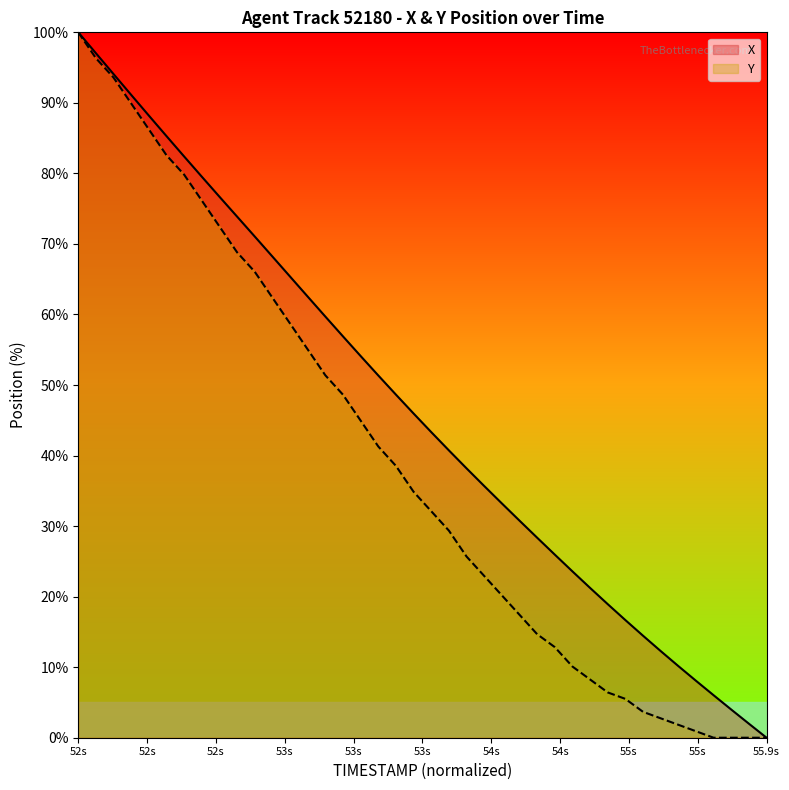

What are all the series names shown in the legend?

X, Y